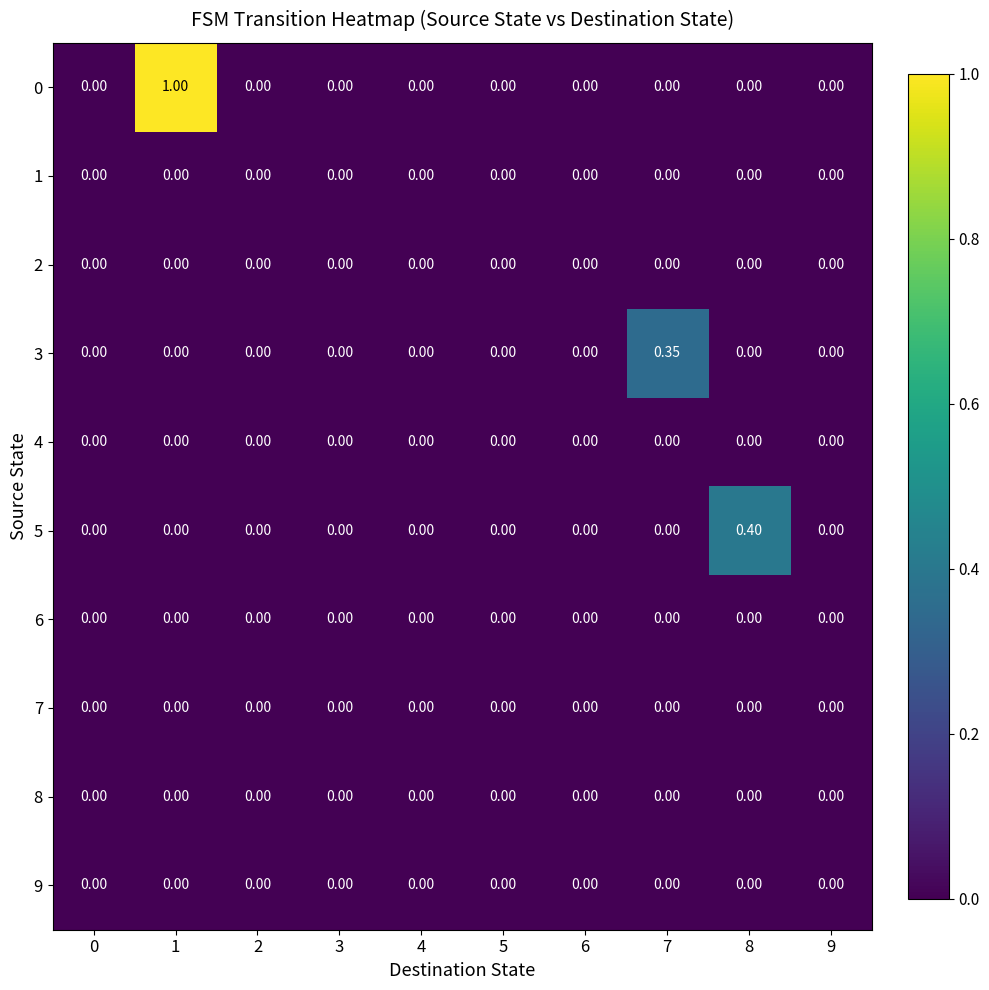

At which category is the sum across all series the highest?

1